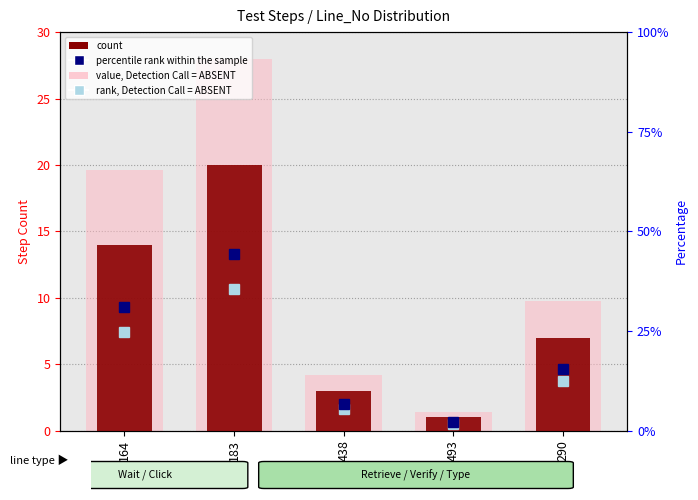

At how many categories does at least one series exceed 41?

1